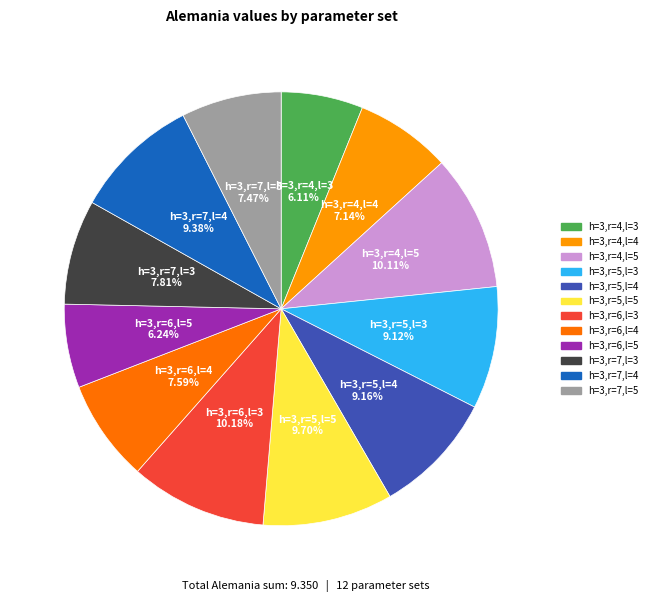

Is it true that h=3,r=7,l=5 is 7% of the pie?

True